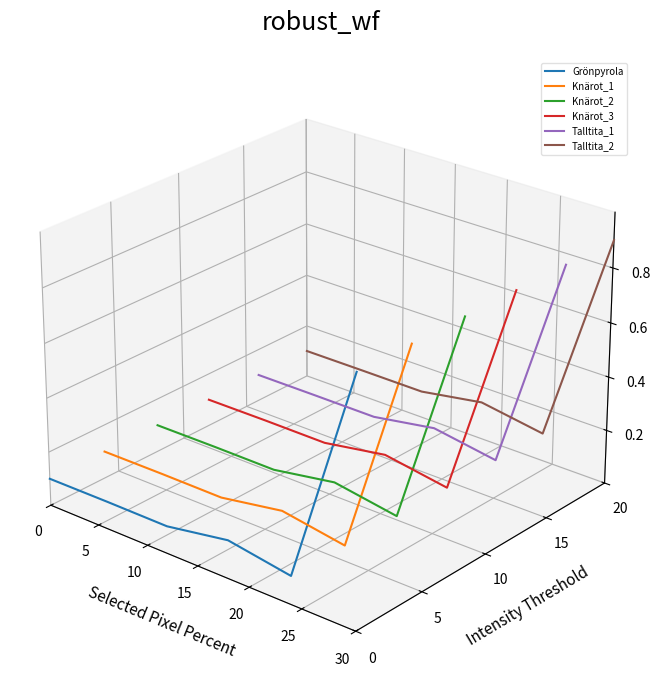

True or false: Knärot_2 and Knärot_1 intersect in this chart.

False